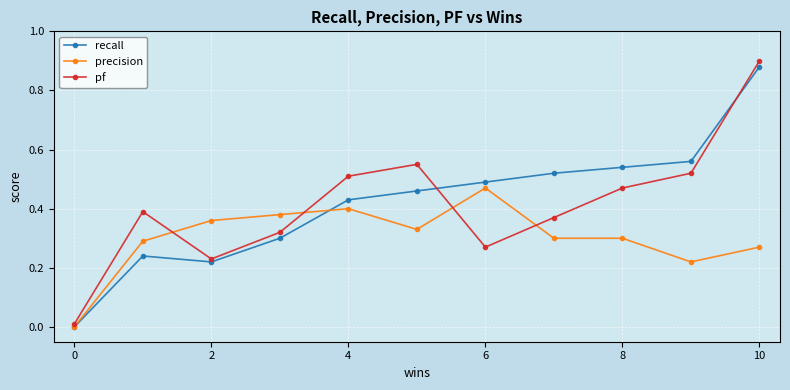

Which series has the largest range (max minus min)?

pf